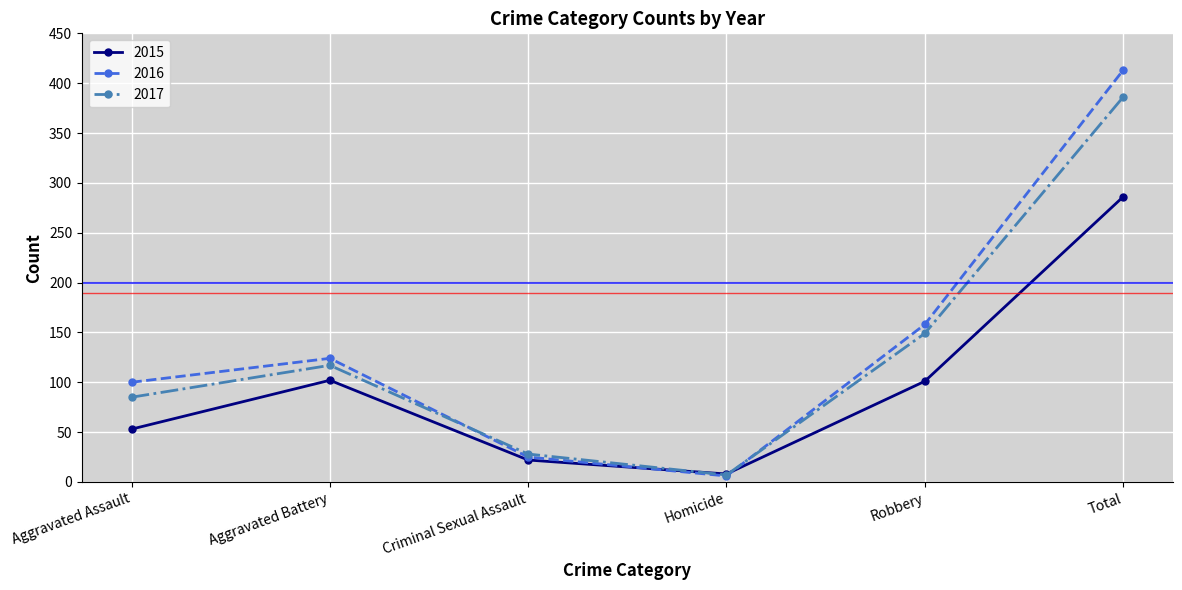

Count the number of categories in the chart.

6